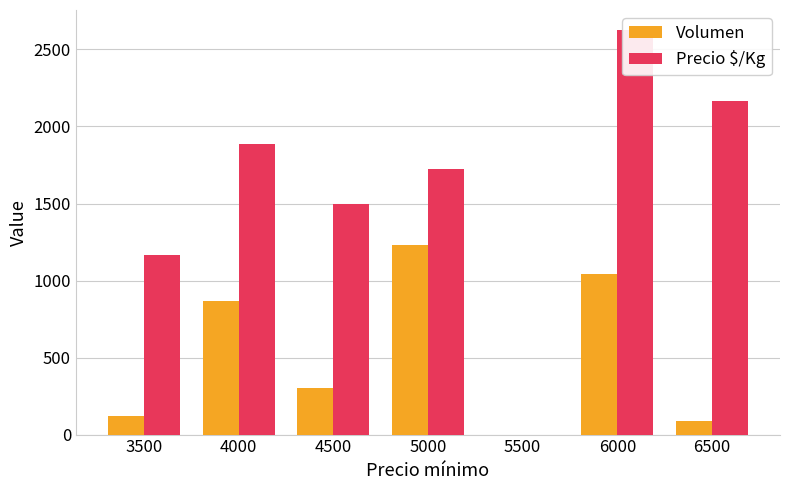

Is the value of Precio $/Kg at 6000 greater than the value of Volumen at 4000?

Yes